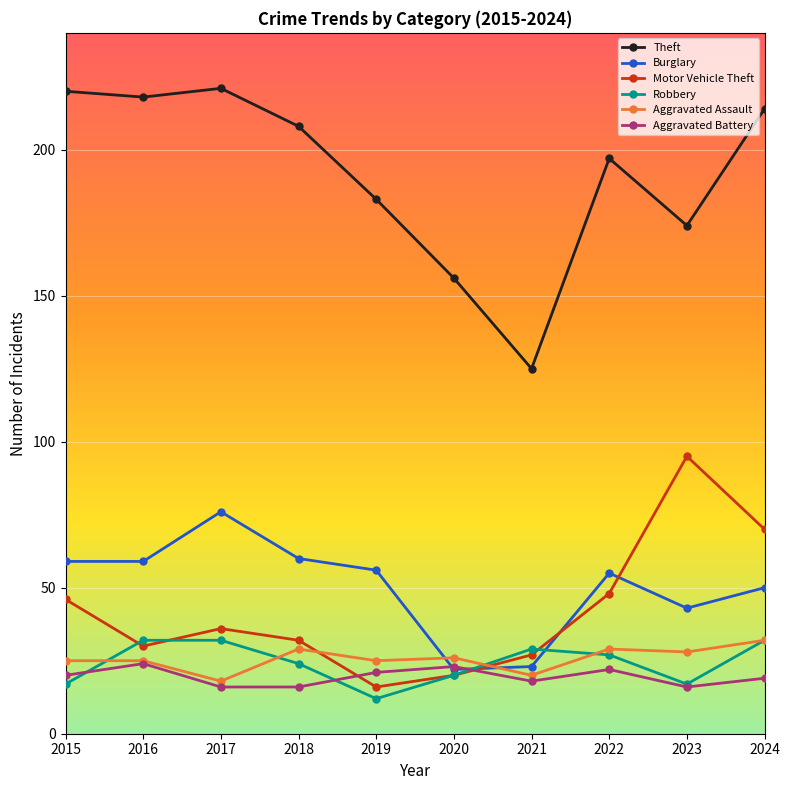

Which category has the lowest value across all series?

2019